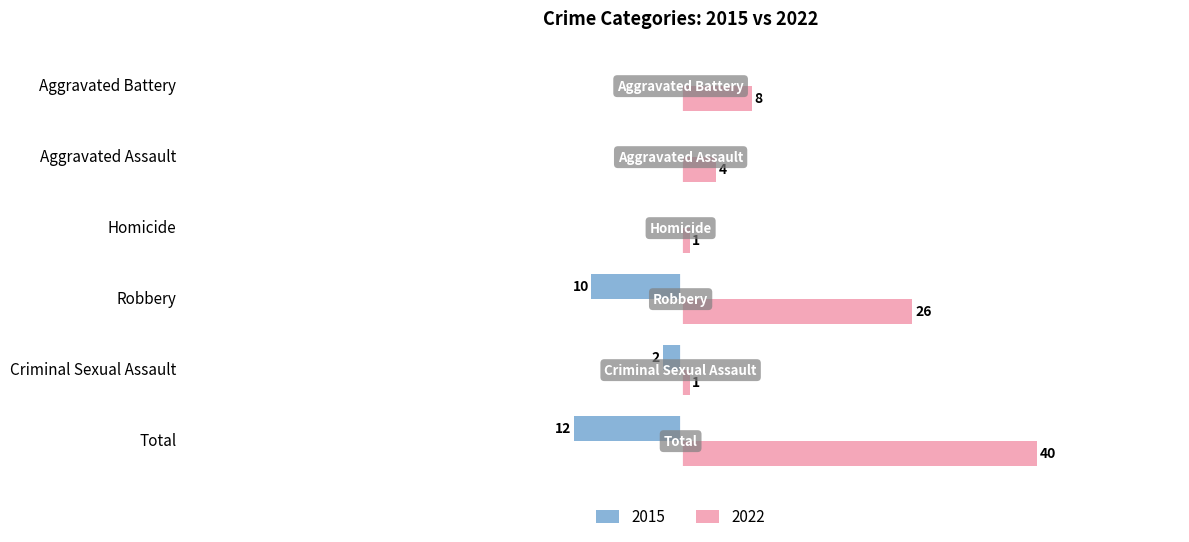

Where is 2015 nearest to the value -6?

Criminal Sexual Assault